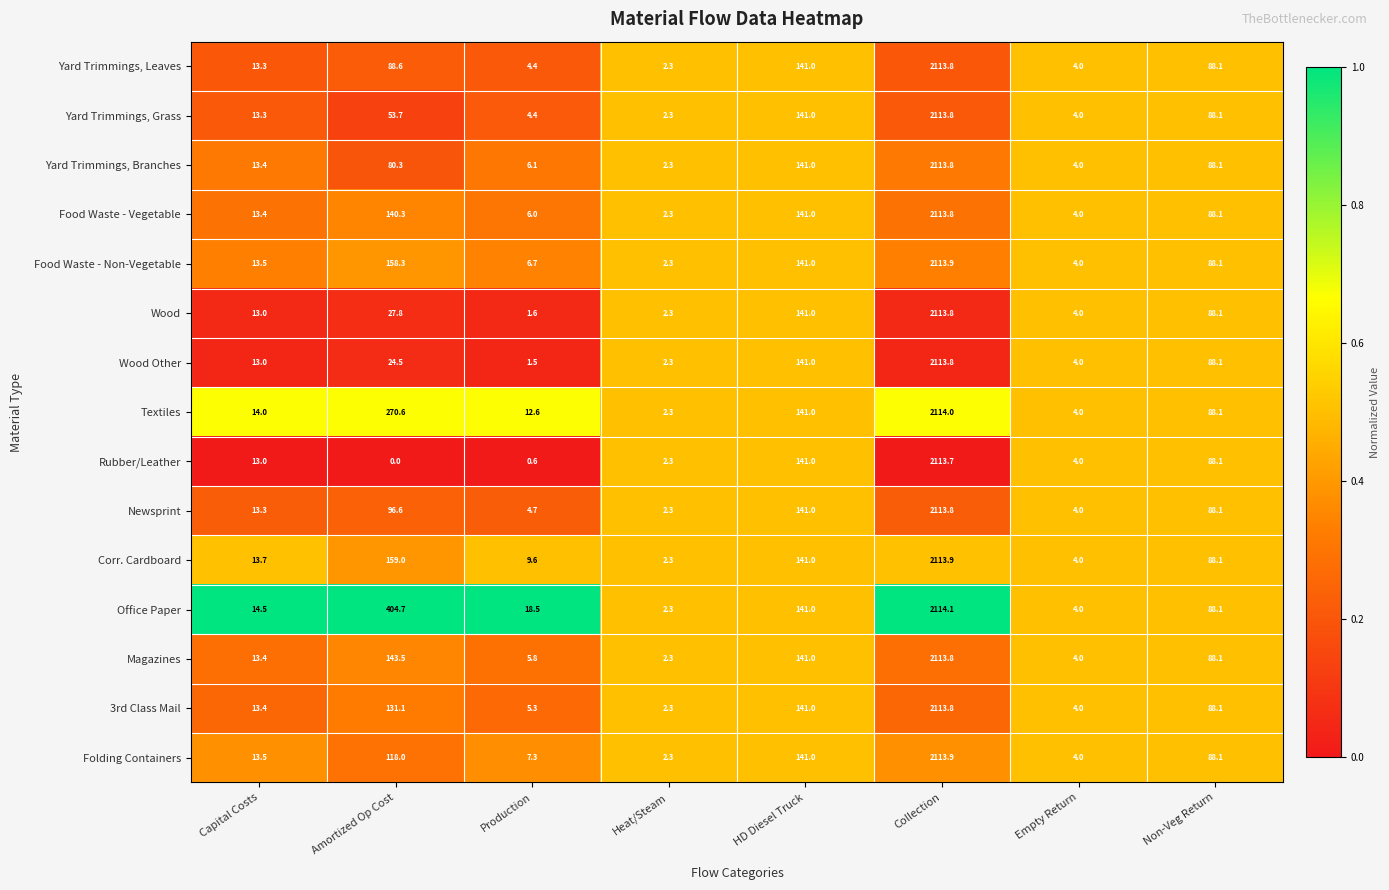

Which series has the largest range (max minus min)?

Rubber/Leather